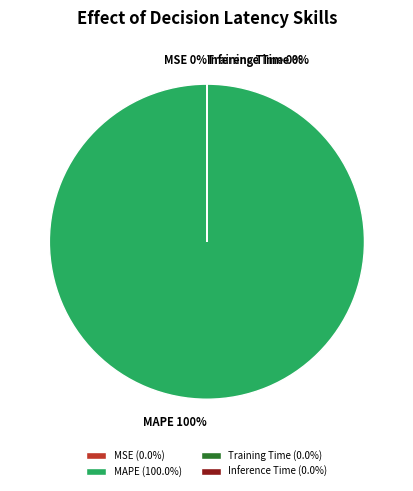

Which category has the biggest portion of the pie?

MAPE